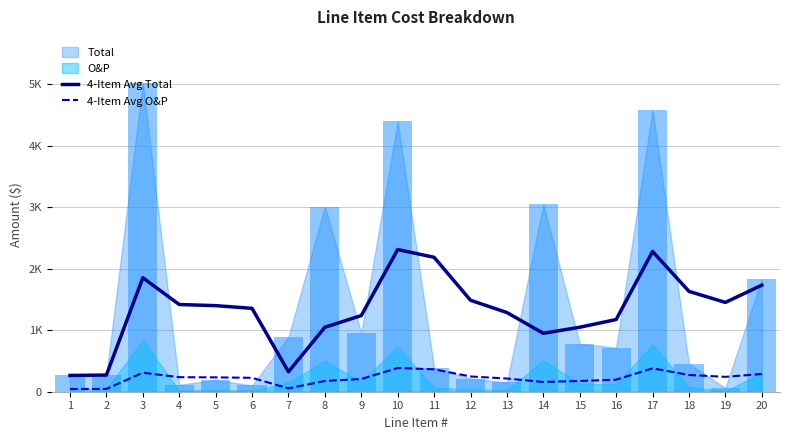

Reading left to right, transcribe all the data shown in this chart.

4-Item Avg Total: 1=264.6	2=271.2	3=1854.4	4=1419.1	5=1400.8	6=1356.8	7=324.3	8=1049.1	9=1239.1	10=2313.3	11=2187.5	12=1488.2	13=1288.3	14=950.7	15=1049.2	16=1174.8	17=2282.3	18=1633.1	19=1453.5	20=1733.4
4-Item Avg O&P: 1=44.1	2=45.2	3=309.1	4=236.5	5=233.5	6=226.1	7=54.0	8=174.8	9=206.5	10=385.6	11=364.6	12=248.0	13=214.7	14=158.4	15=174.9	16=195.8	17=380.4	18=272.2	19=242.2	20=288.9